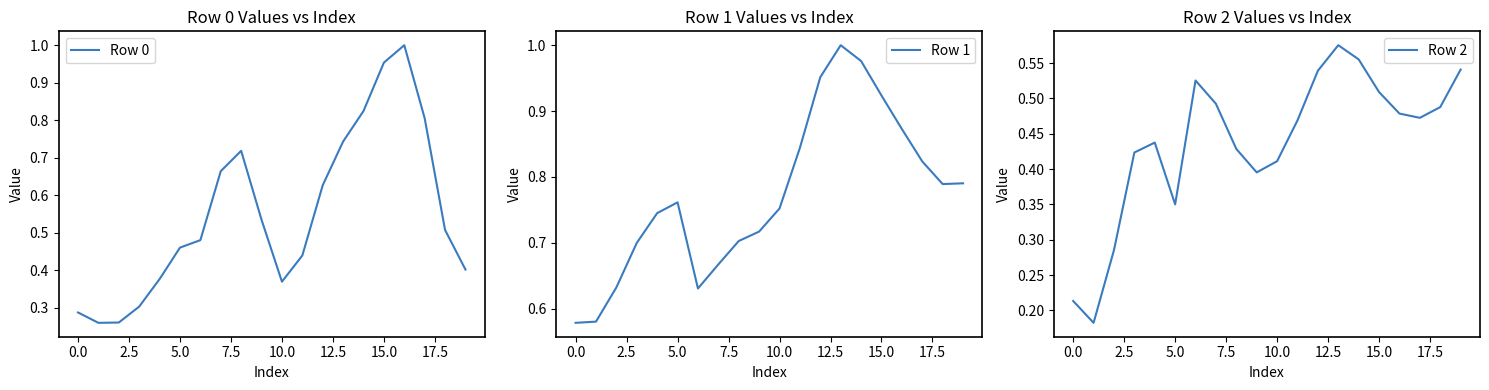

Does the chart have visible grid lines?

No